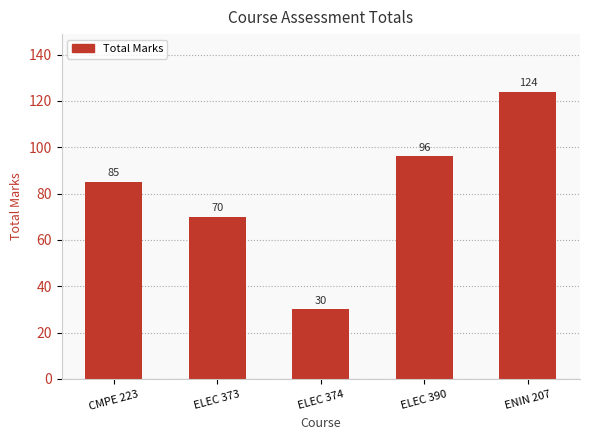

Are the bars grouped side by side (vs. stacked)?

No